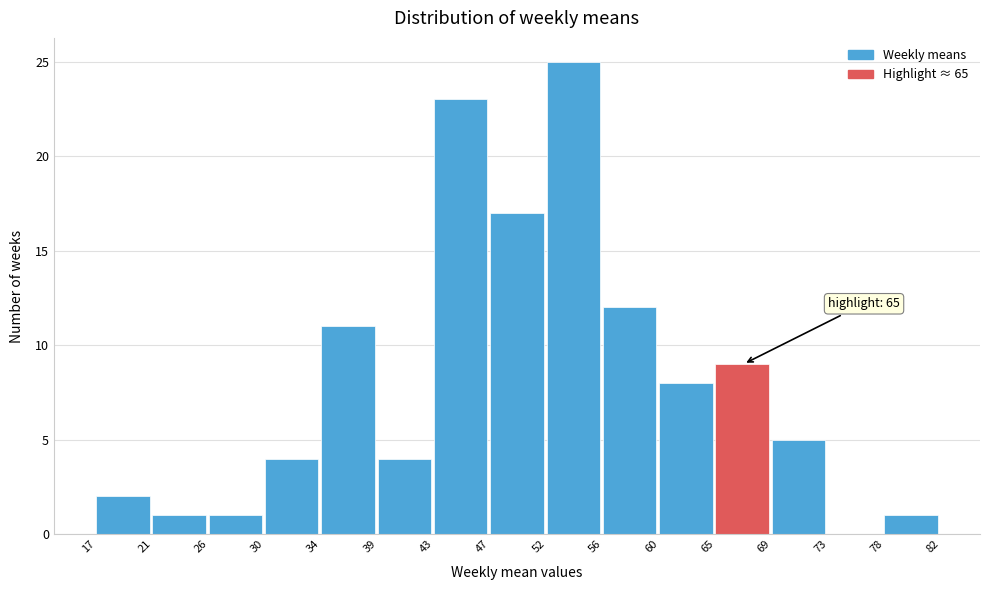

Which range on the x-axis has the tallest bar?

52 to 56